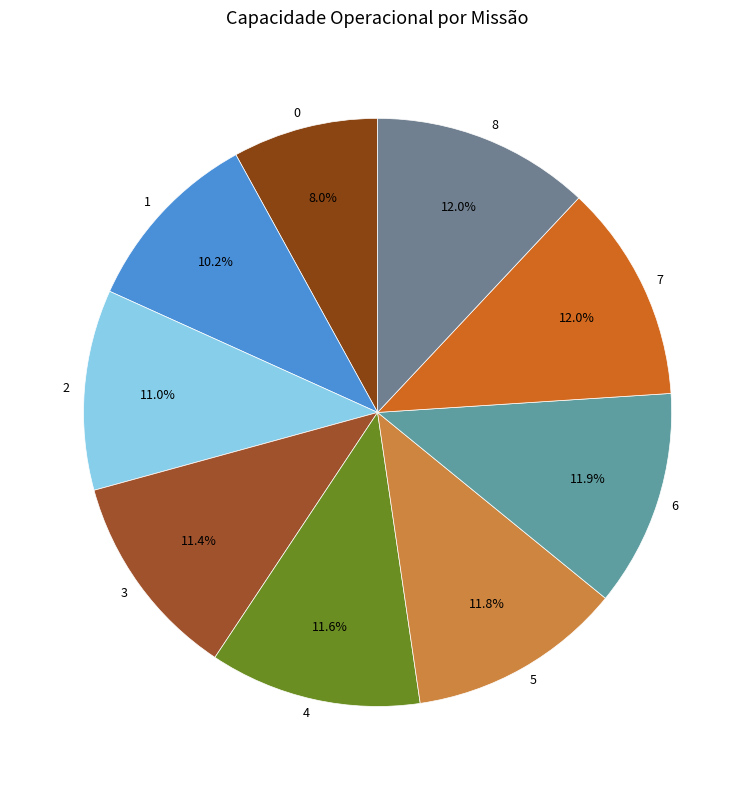

The 1 slice represents 10% of the pie. True or false?

True